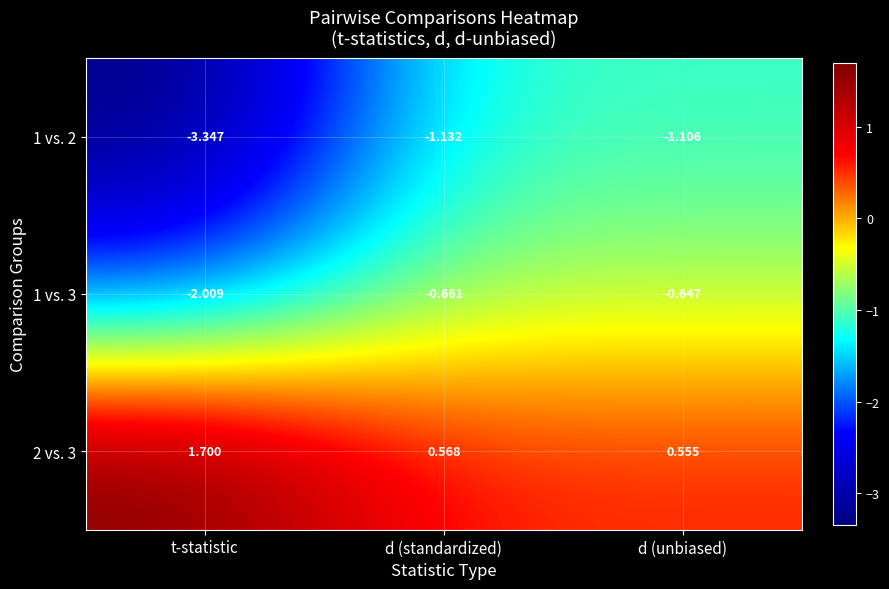

List the labels in order of 1 vs. 3 value, largest first.

d (unbiased), d (standardized), t-statistic